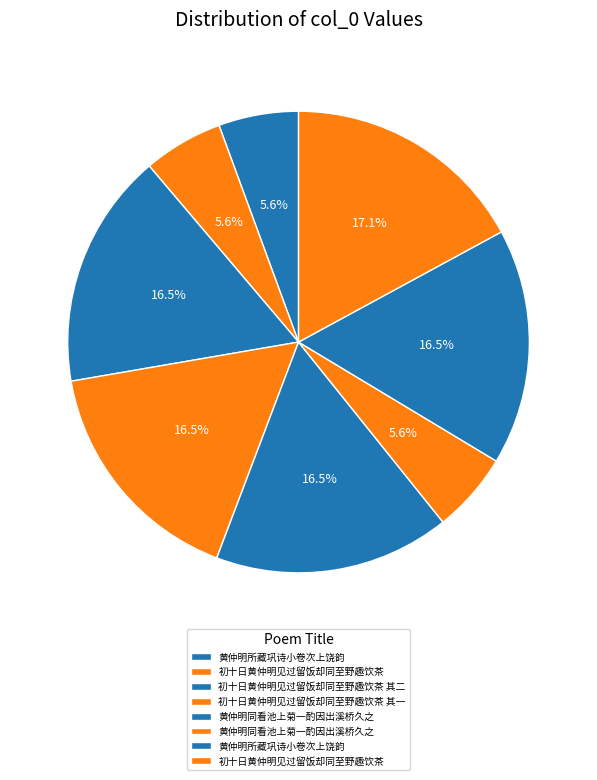

How many slices are in this pie chart?

8